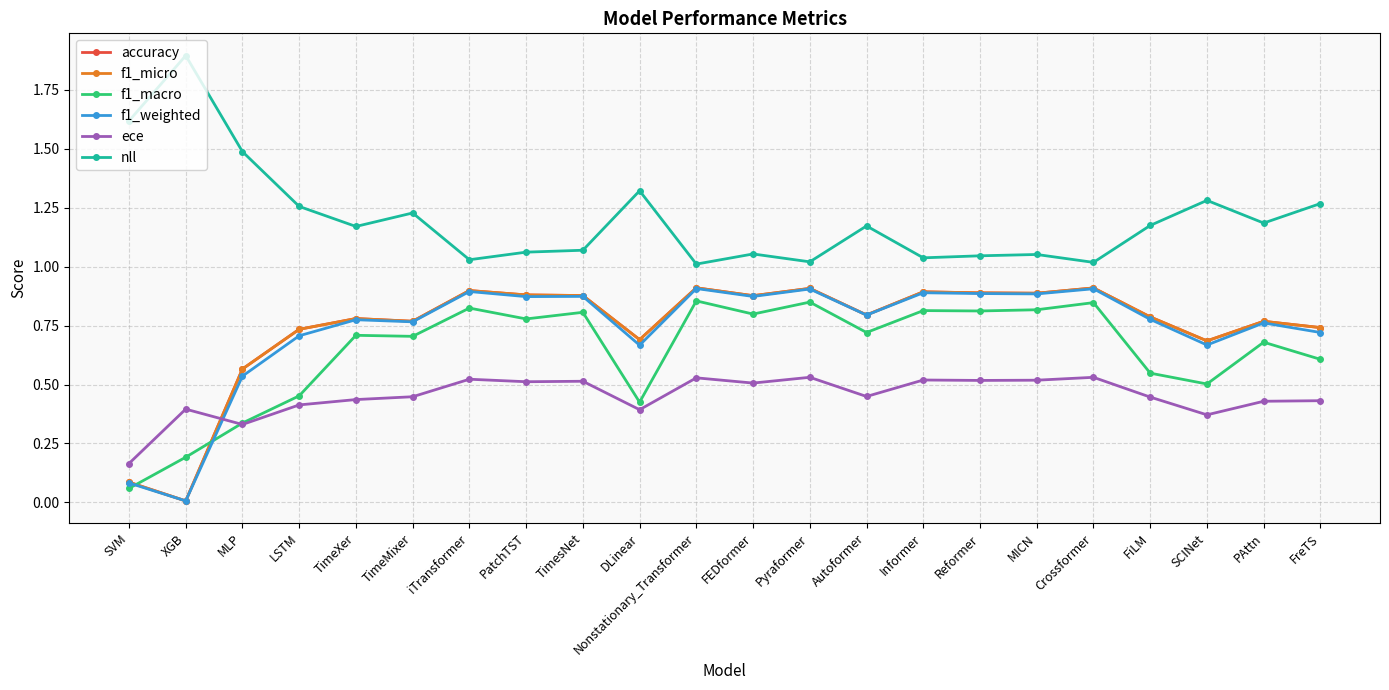

What is the difference between the highest and lowest values at MLP?

1.2